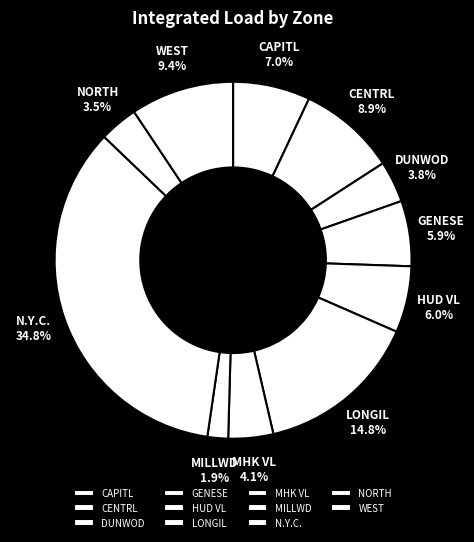

Does HUD VL represent more than half of the total?

No